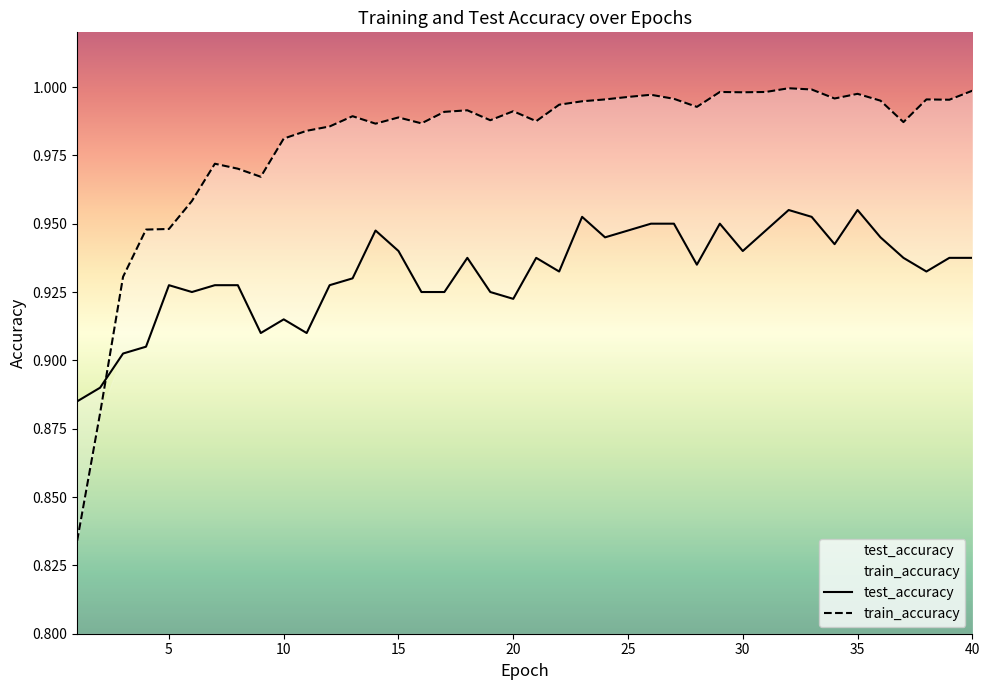

Between which two adjacent categories do test_accuracy and train_accuracy first intersect?

2 and 3